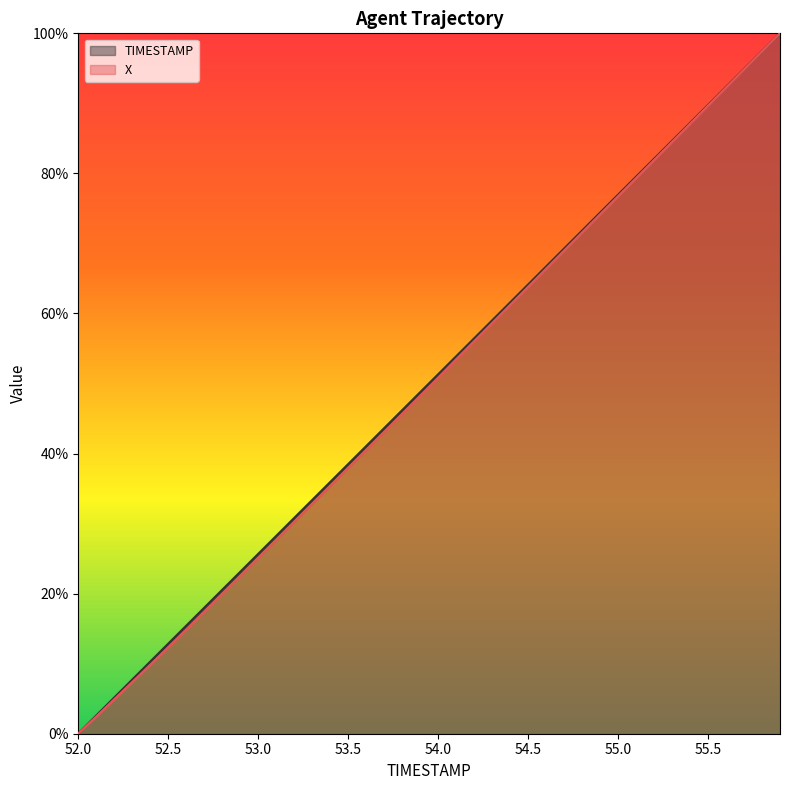

True or false: TIMESTAMP has more than 2 points higher than both neighbors.

False